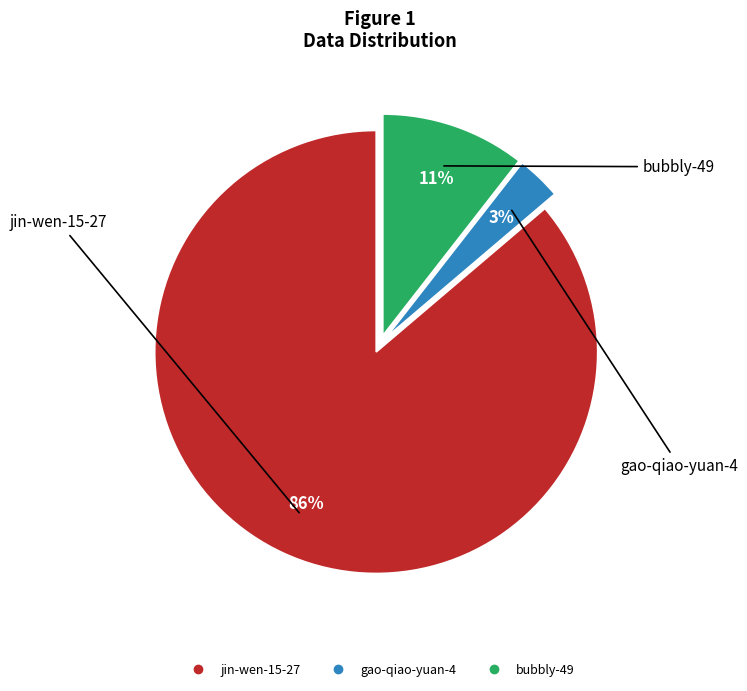

Between jin-wen-15-27 and bubbly-49, which is larger?

jin-wen-15-27